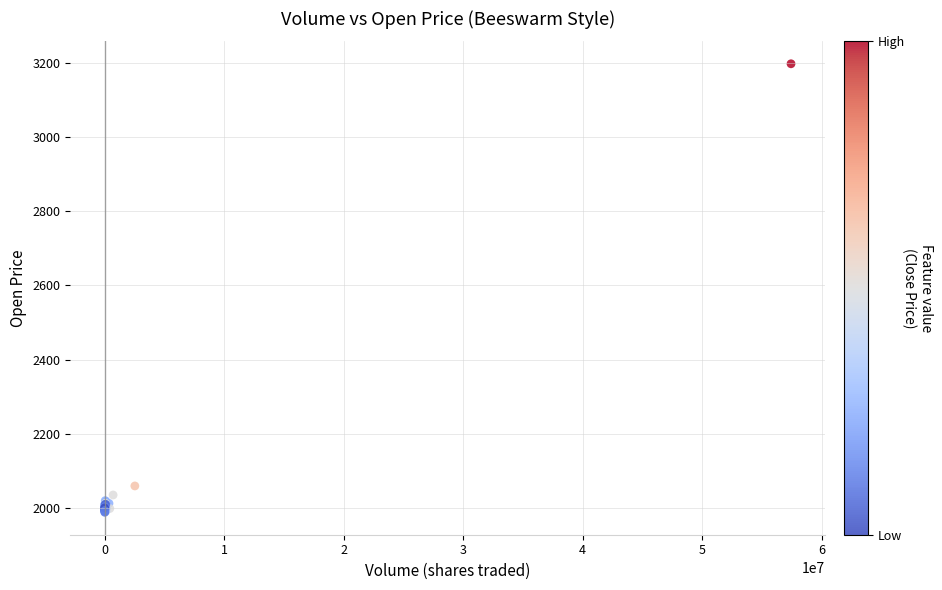

What Y value in the scatter plot is closest to 2592?

2059.0